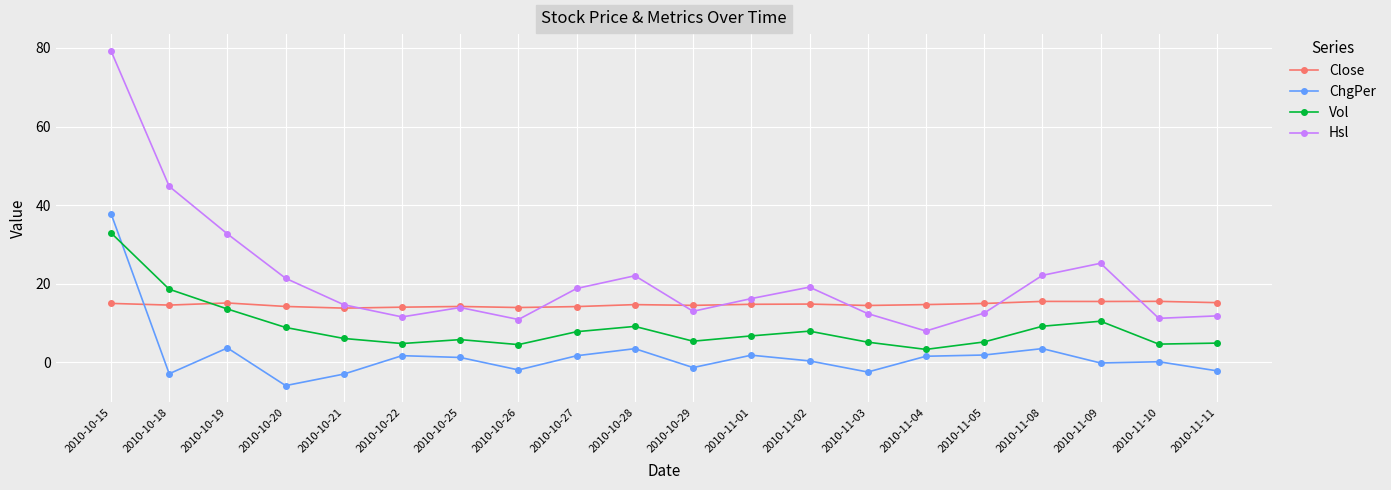

Rank the series by their average value, from lowest to highest.

ChgPer, Vol, Close, Hsl